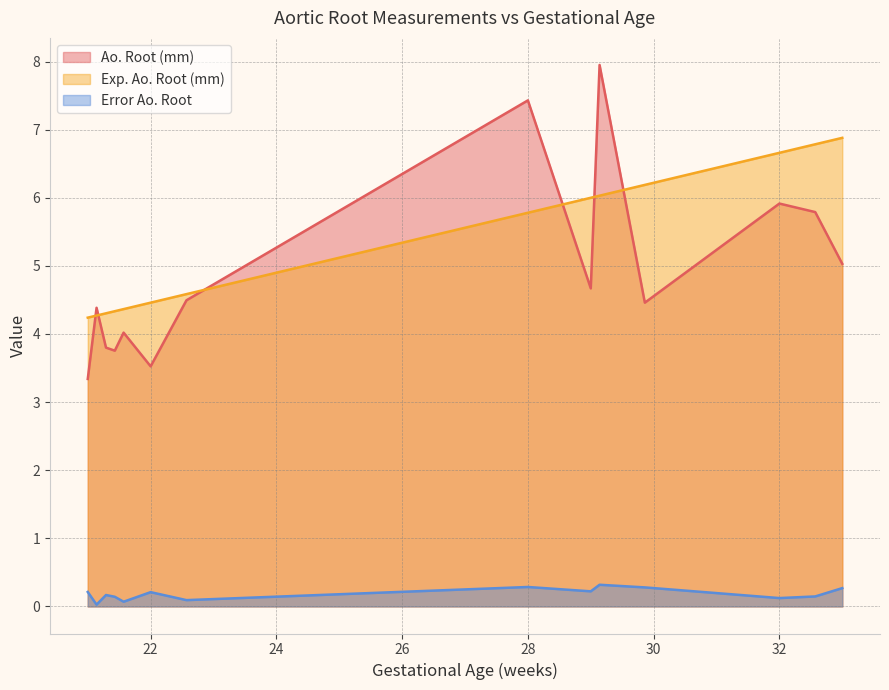

How many data points in Exp. Ao. Root (mm) are above 5?

7